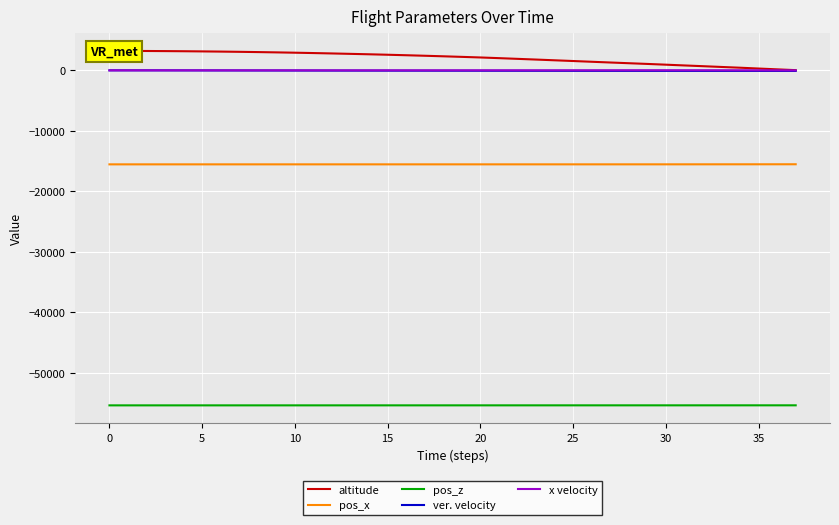

What is the average value of the pos_z series?

-55357.5